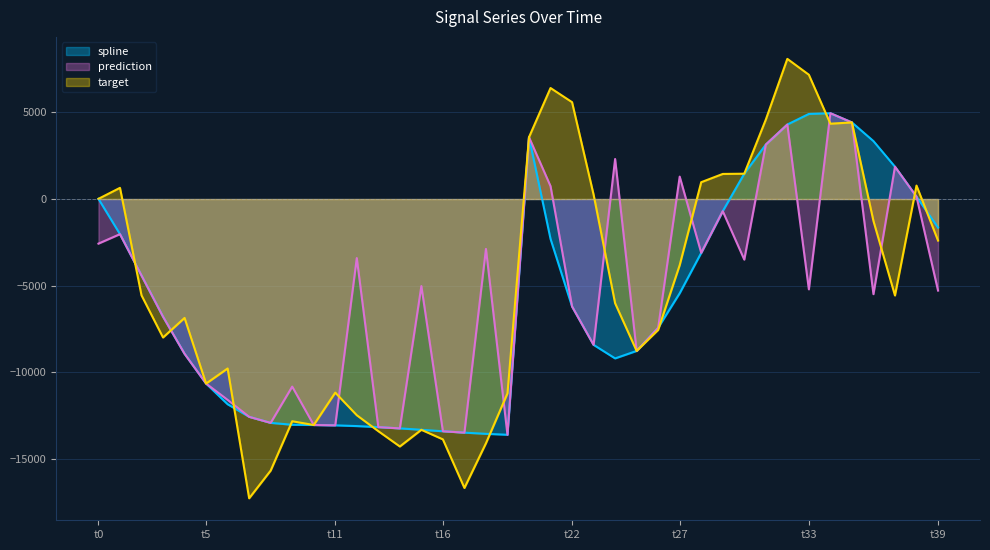

How many interior local valleys does the target series have?

9